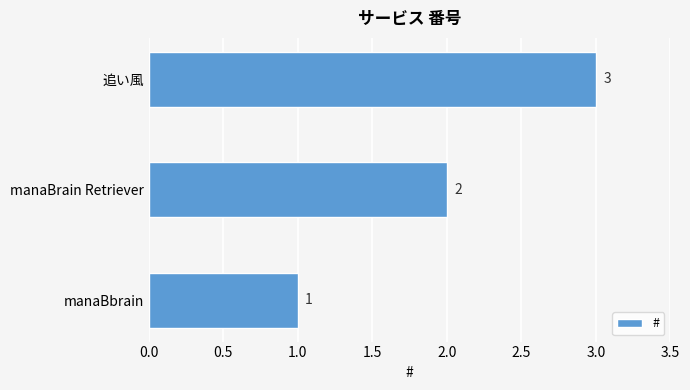

Does the chart contain any negative values?

No